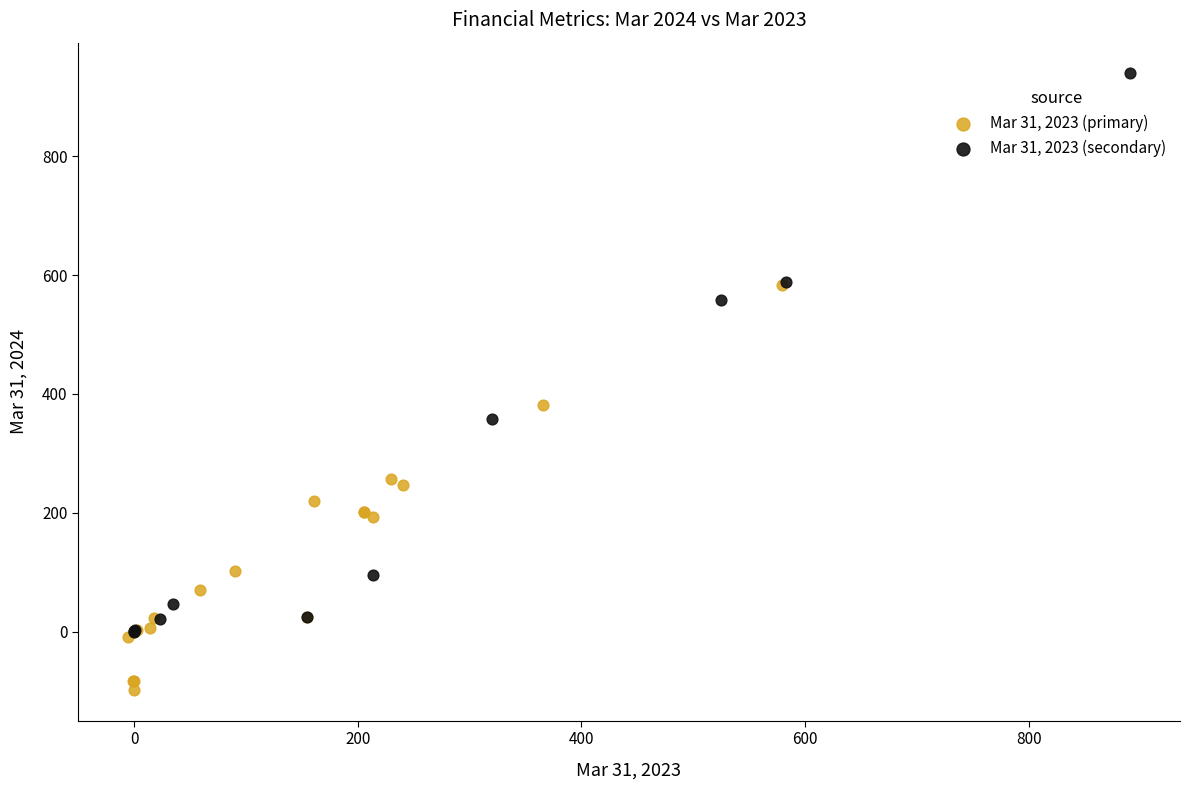

Which series reaches the maximum Y coordinate?

Mar 31, 2023 (secondary)